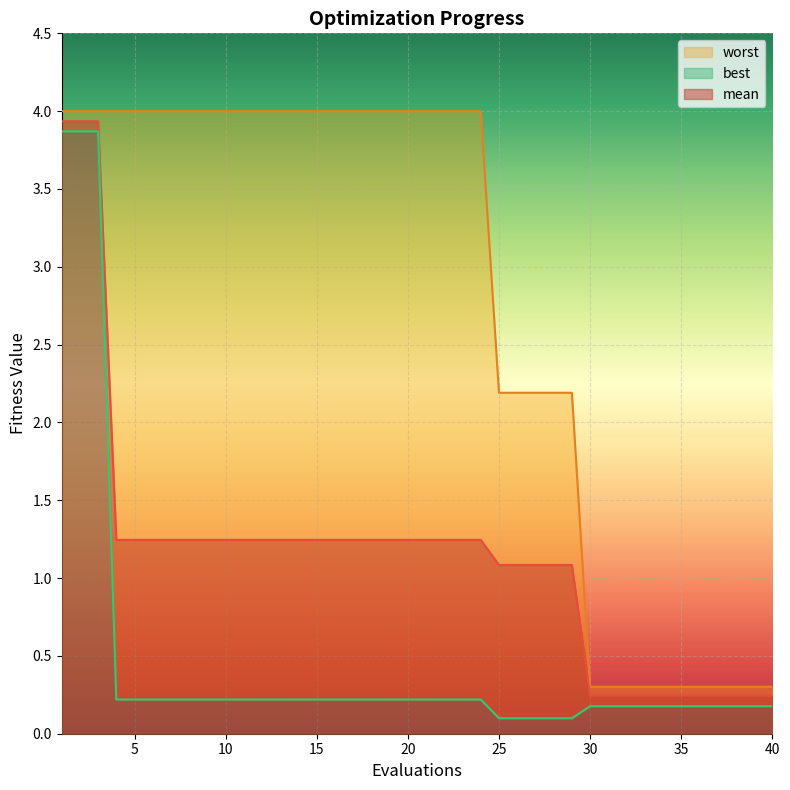

Between 11 and 36, which series saw the biggest shift?

worst